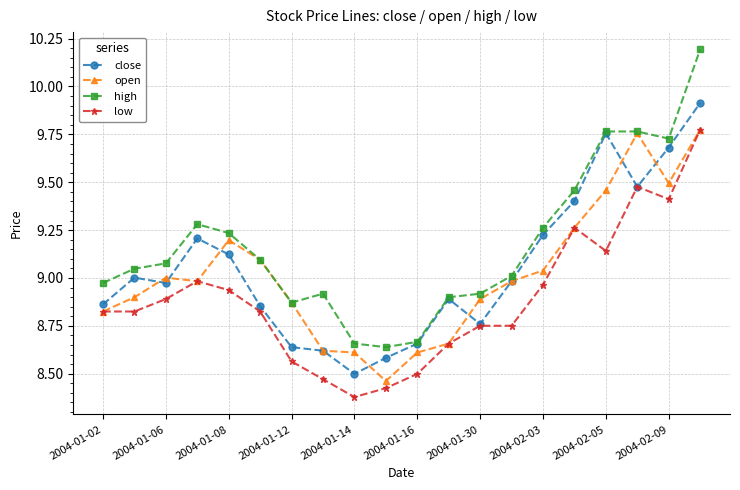

True or false: high has more than 1 points higher than both neighbors.

True